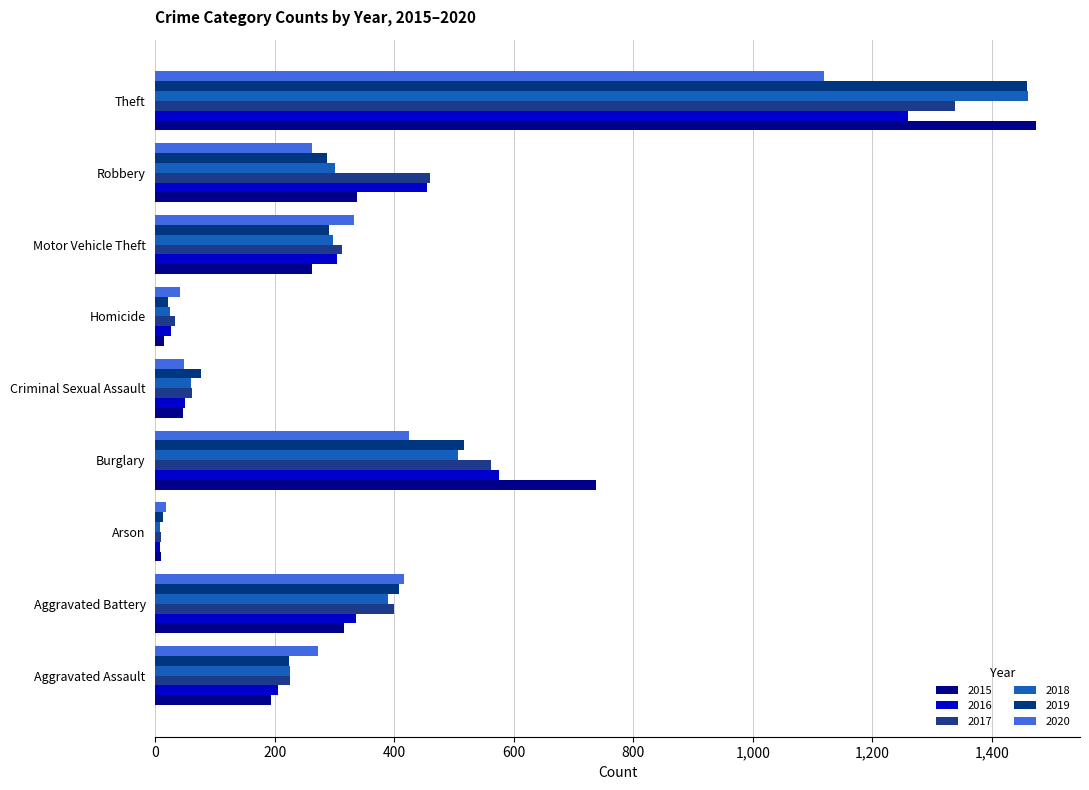

How many data points in 2016 are less than 304?

4